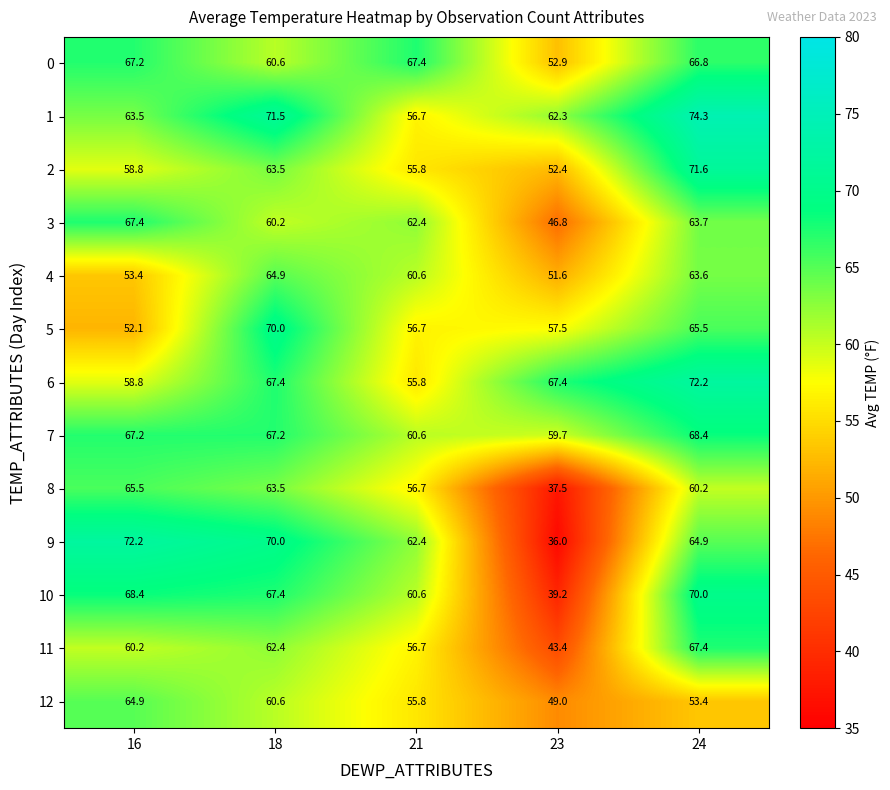

Rank the categories by 12 value from highest to lowest.

16, 18, 21, 24, 23